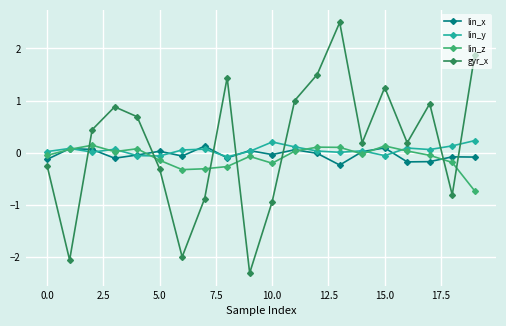

How many categories are shown in the chart?

20